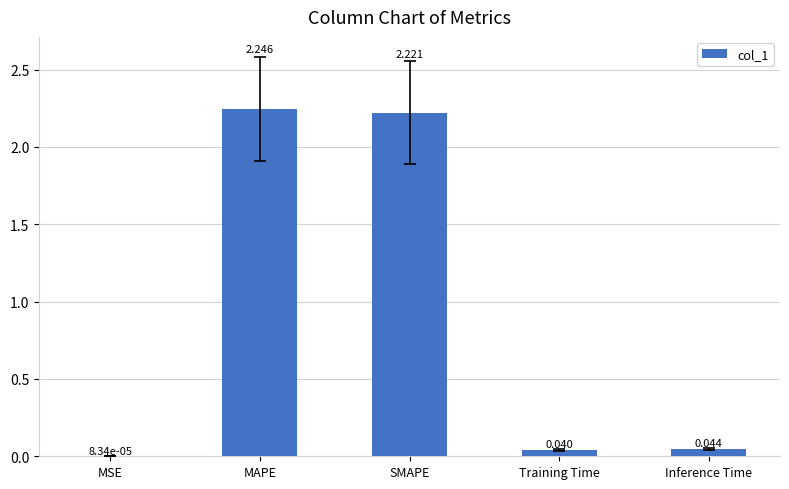

Which has a higher value, MAPE or MSE?

MAPE